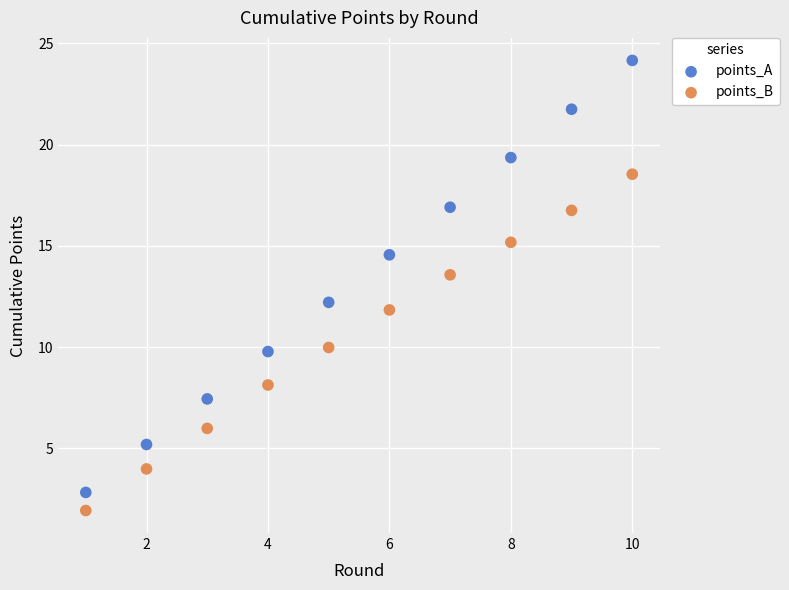

Across all data points, what is the range of X values (max minus min)?

9.0